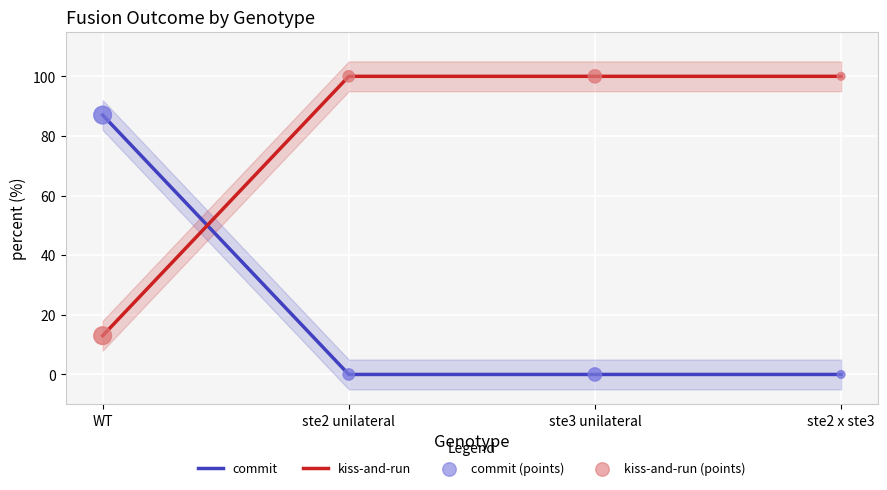

Which series contains the highest Y value?

kiss-and-run